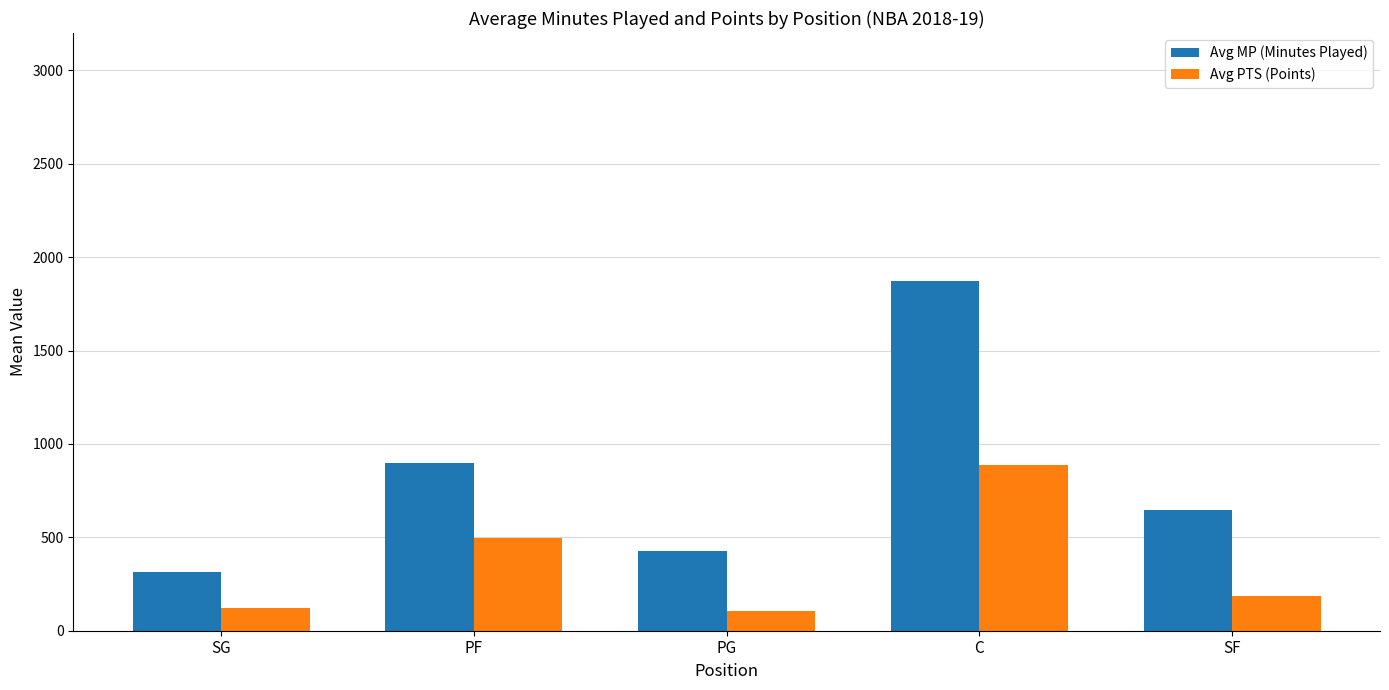

What is the minimum value shown in the chart?

108.0